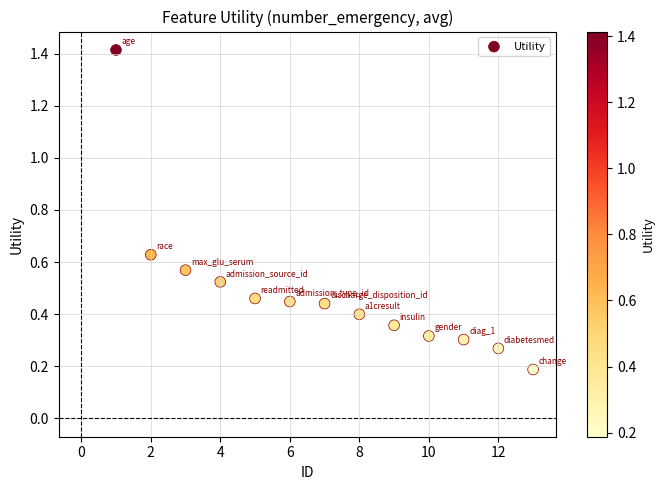

What is the range of Y values (max minus min)?

1.2